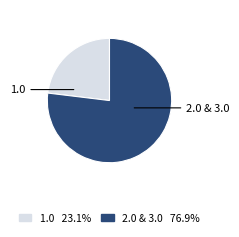

How many slices are in this pie chart?

2